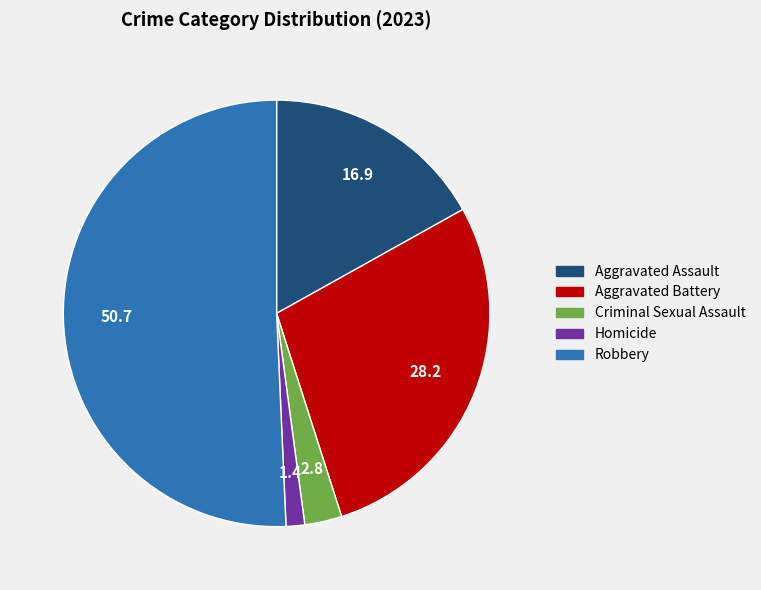

Which slice is the smallest?

Homicide